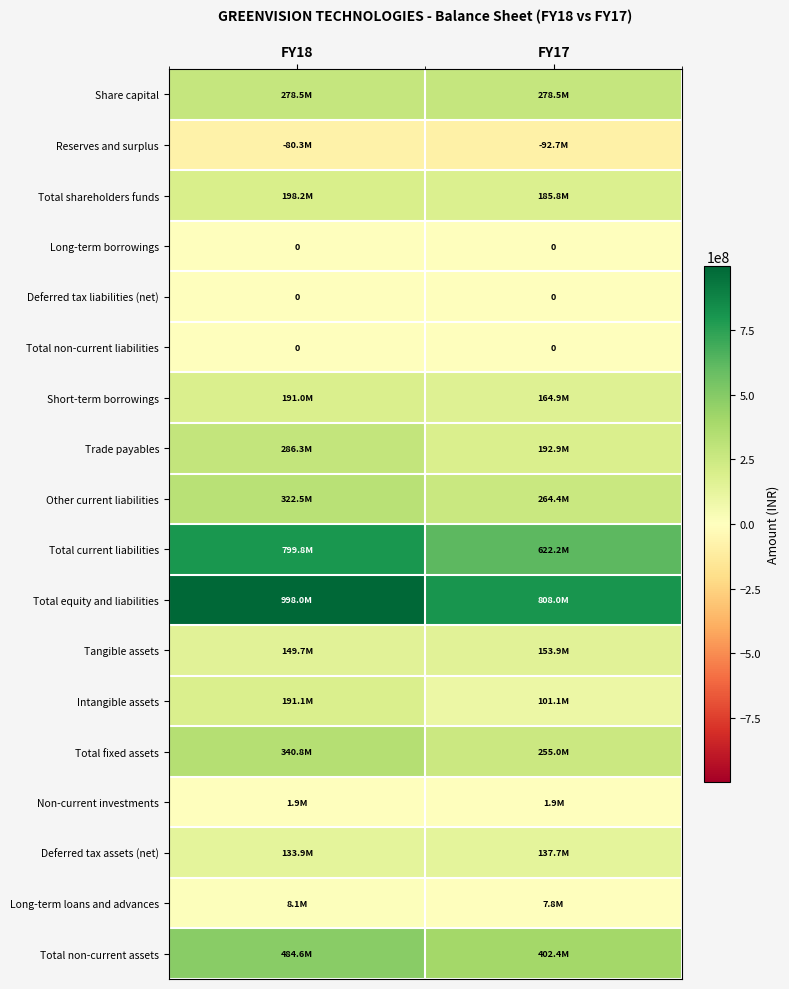

Is it true that Deferred tax liabilities (net) equals 0 at FY17?

True